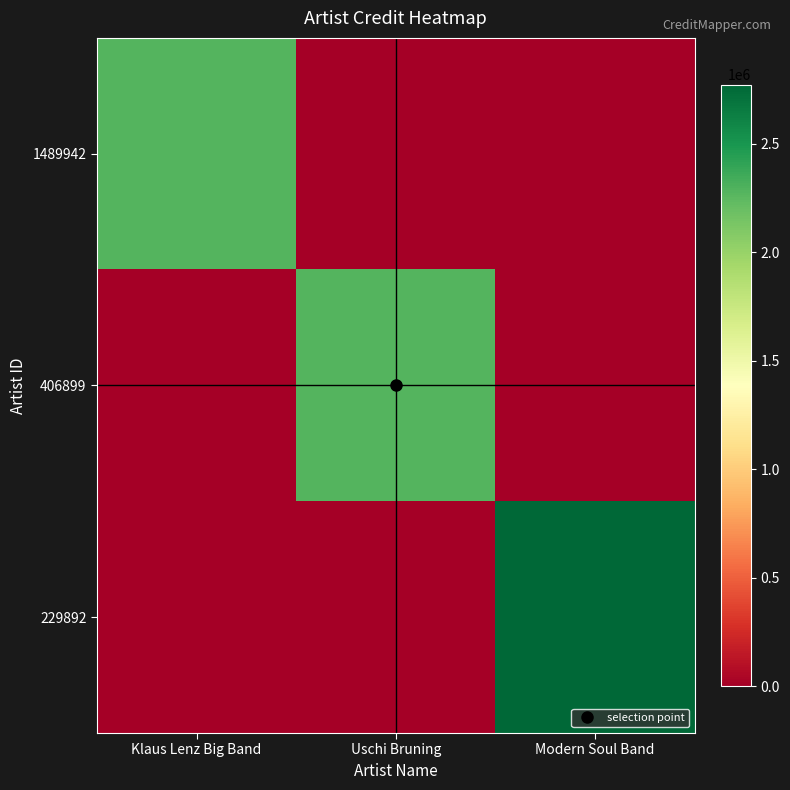

At which category is the sum across all series the highest?

Modern Soul Band